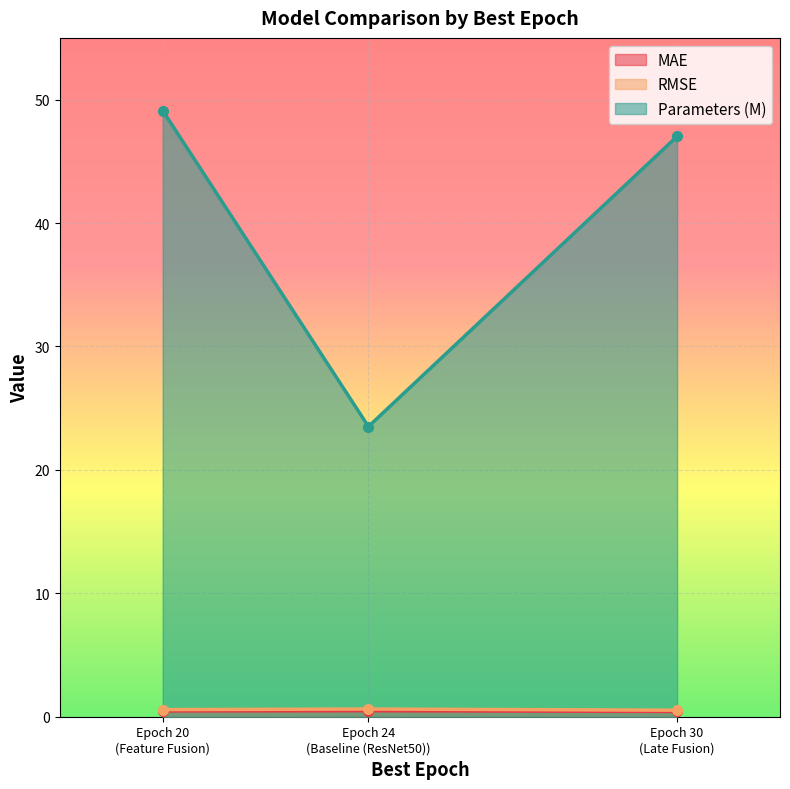

The RMSE series shows 0.6 at Baseline (ResNet50). True or false?

True